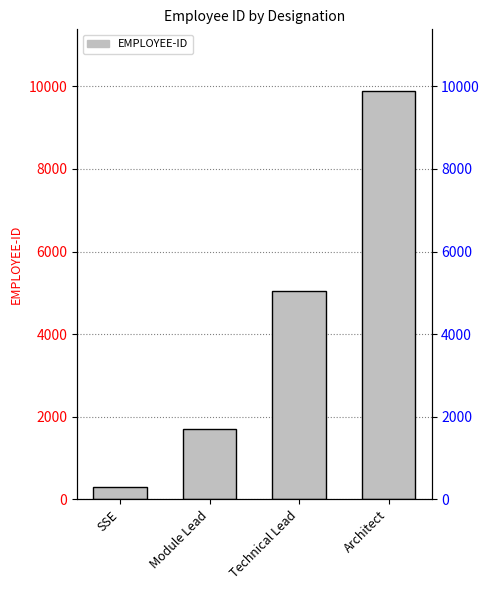

Does the chart contain stacked bars?

No